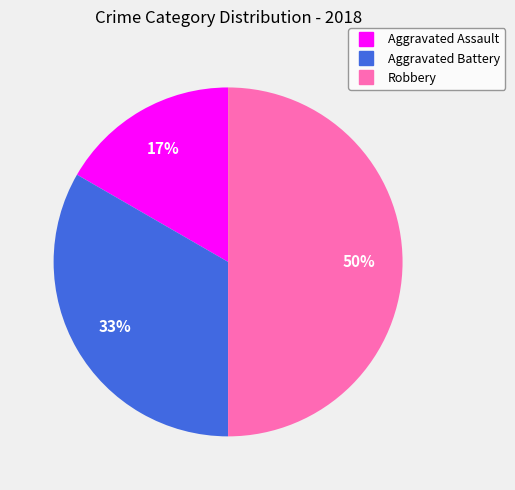

Count the number of slices in the pie.

3